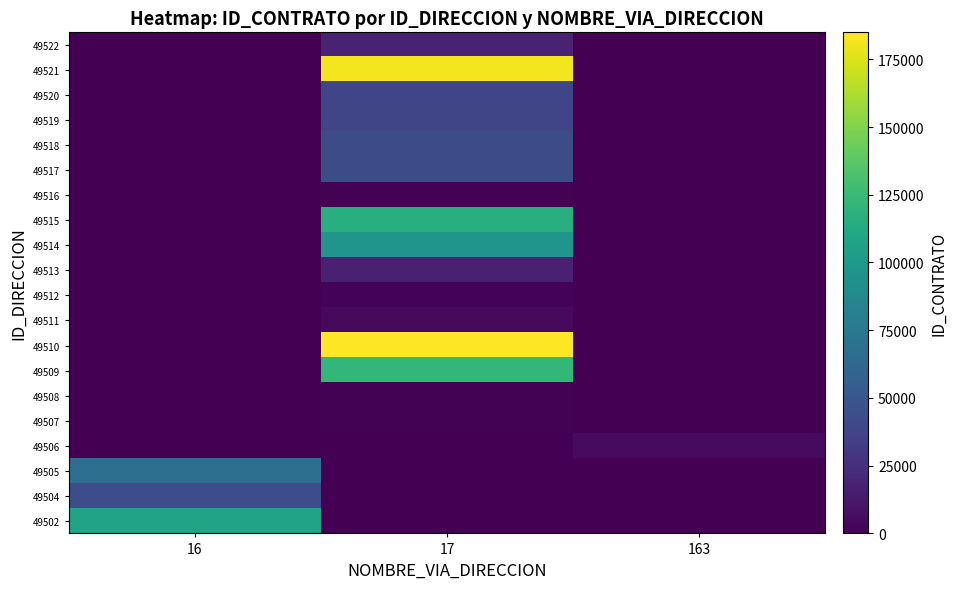

Count the number of data series in this chart.

20